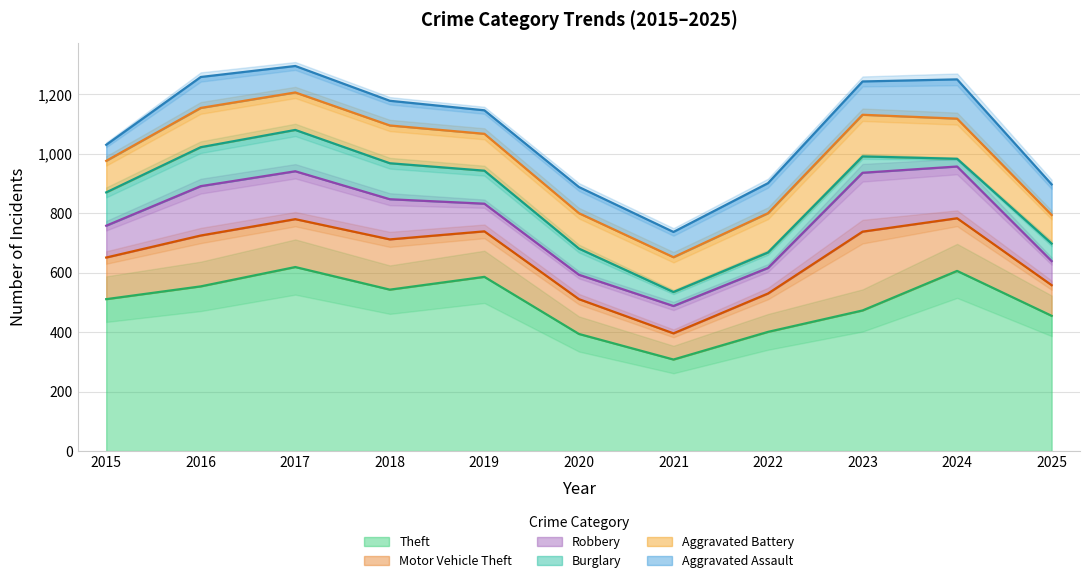

What is the difference between the highest and lowest values at 2025?

396